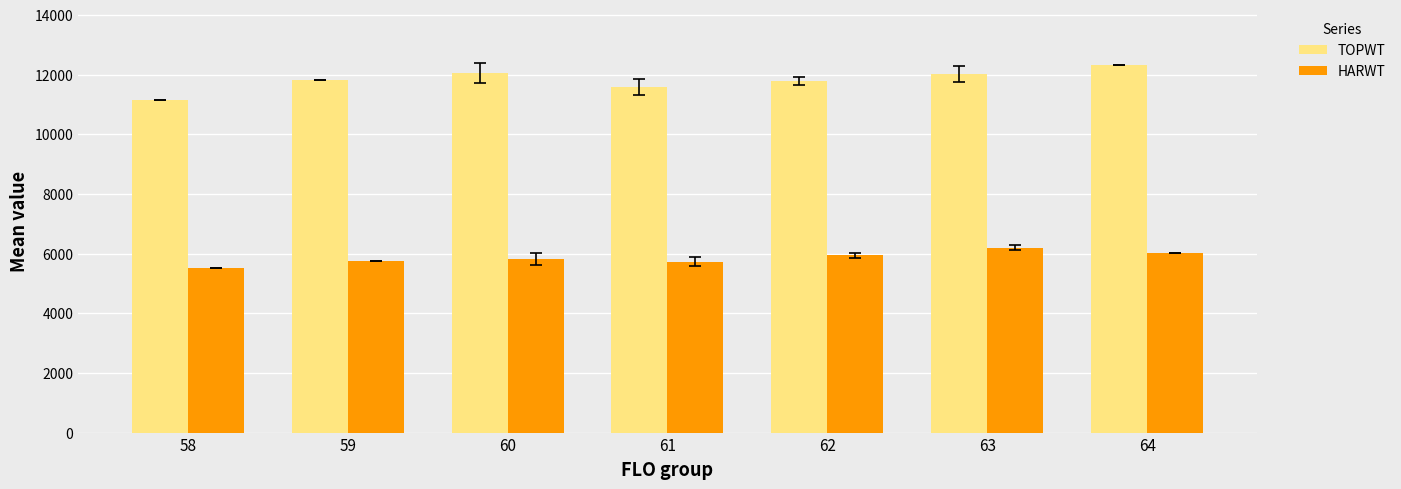

At 64, list the series in order from smallest to largest.

HARWT, TOPWT